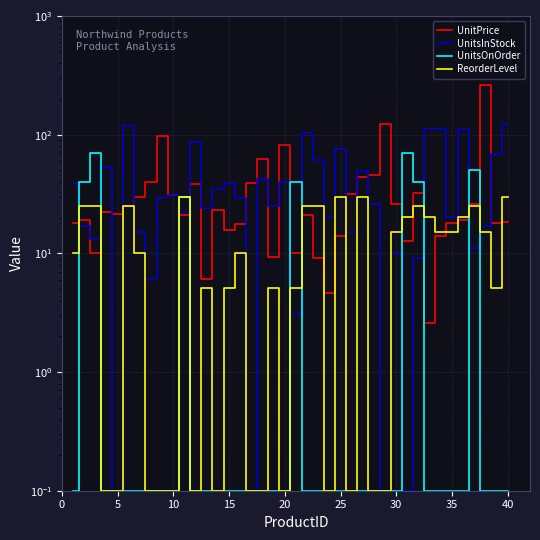

What is the sum of the UnitsOnOrder values at 45 and 35?

0.2